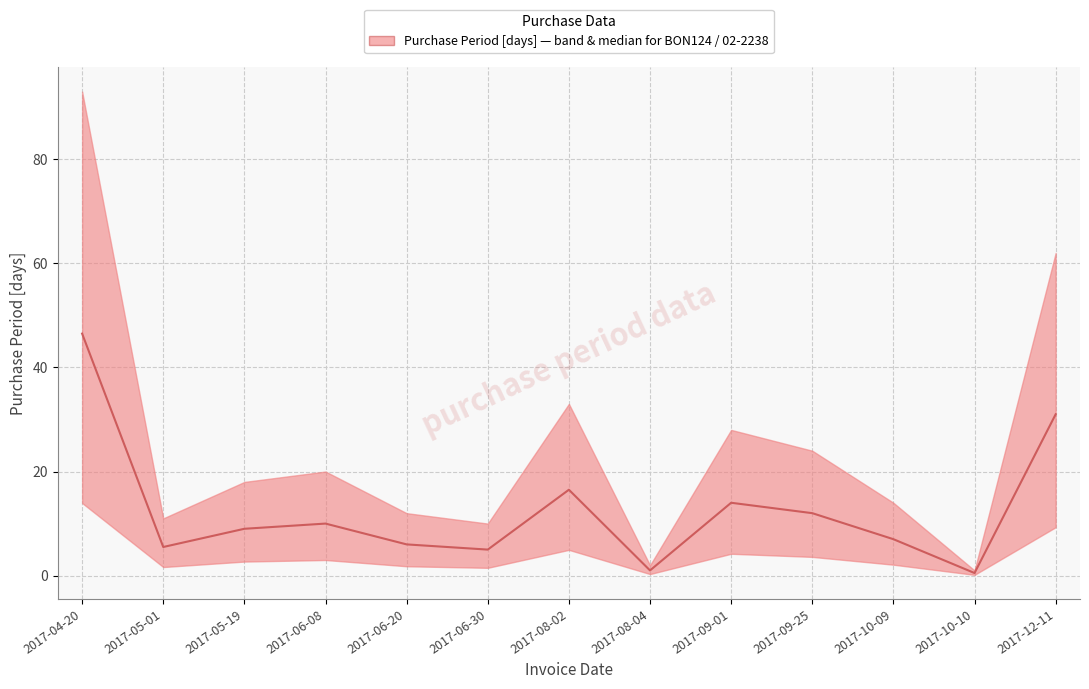

What is the approximate value at 2017-10-09?

7.0